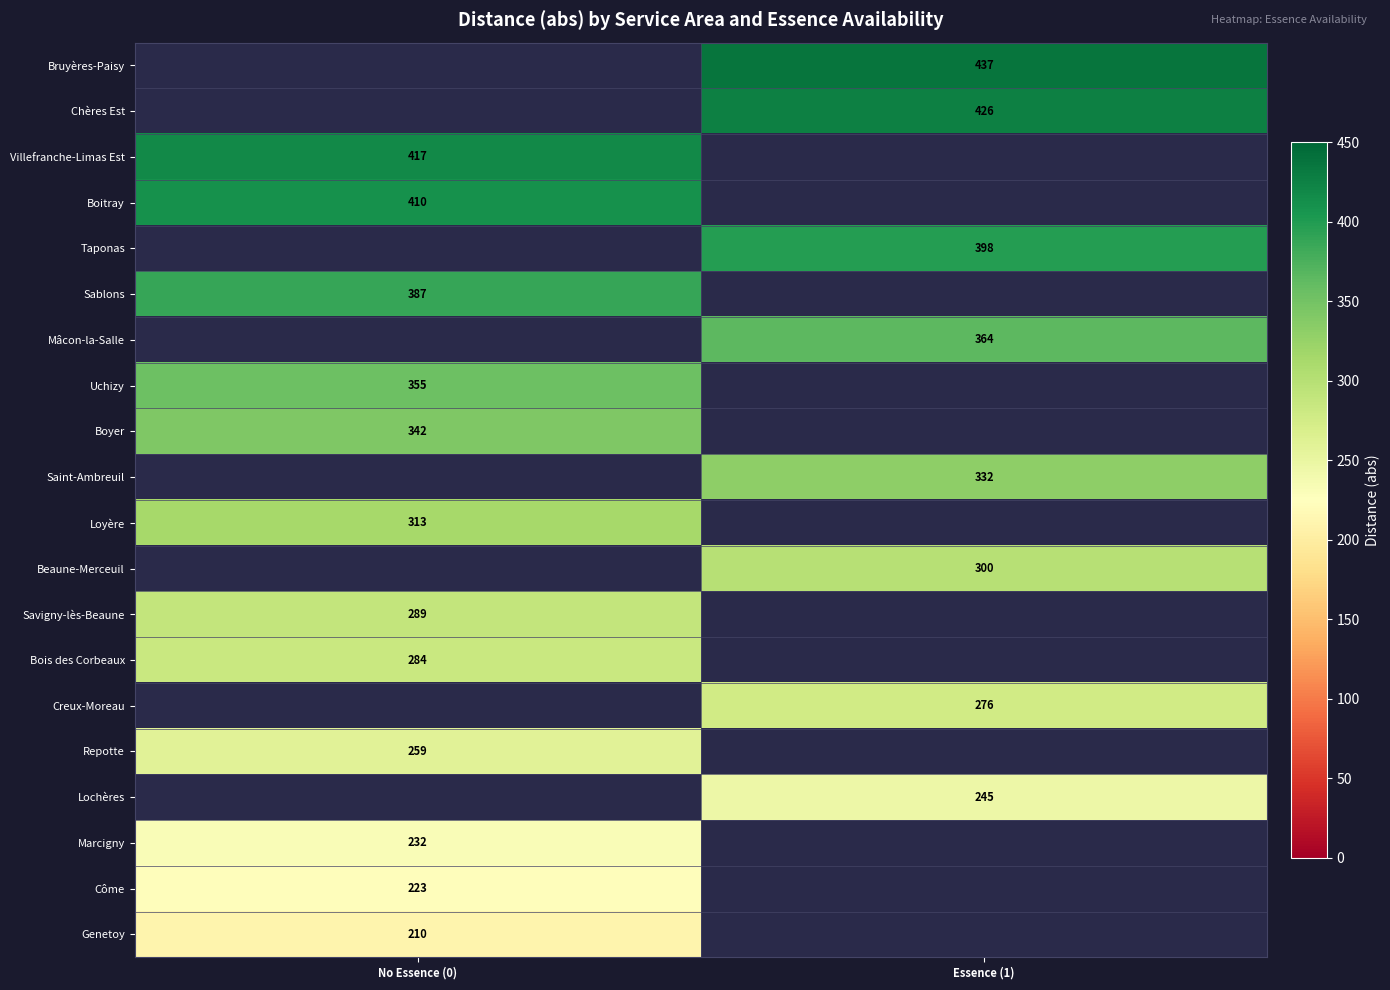

The value of Bois des Corbeaux at No Essence (0) is 475.6. True or false?

False